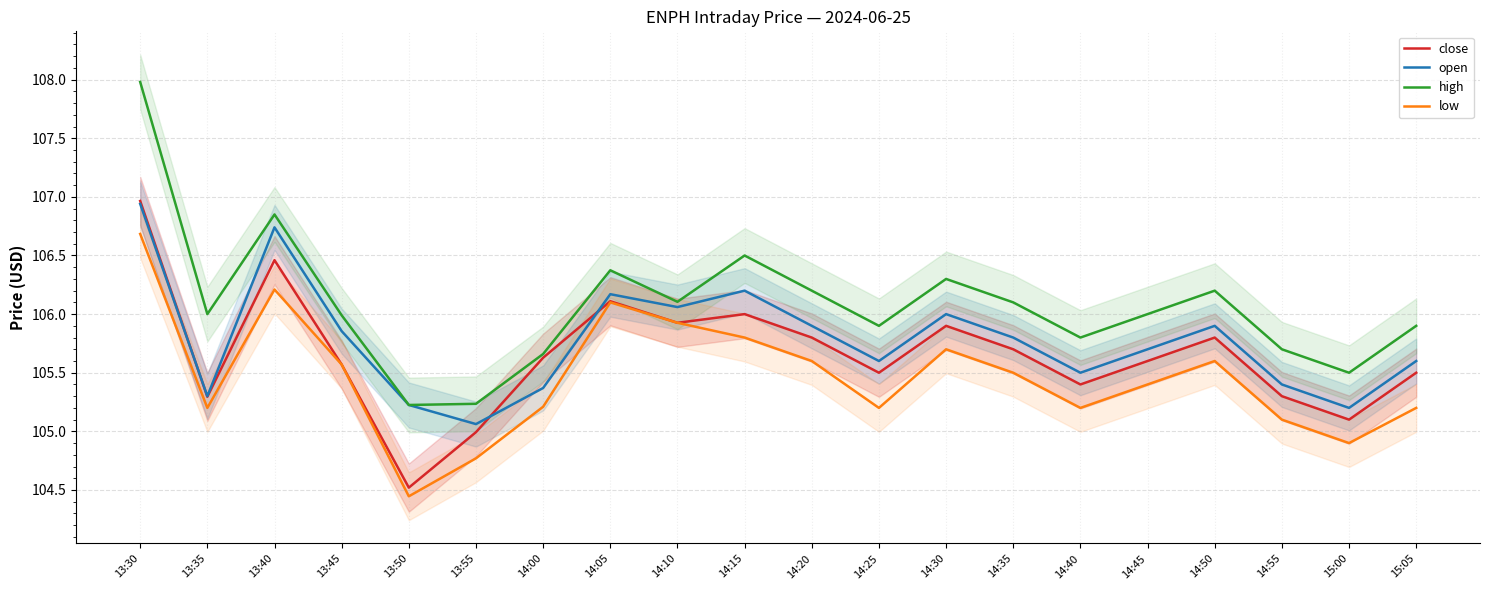

What are all the series names shown in the legend?

close, open, high, low